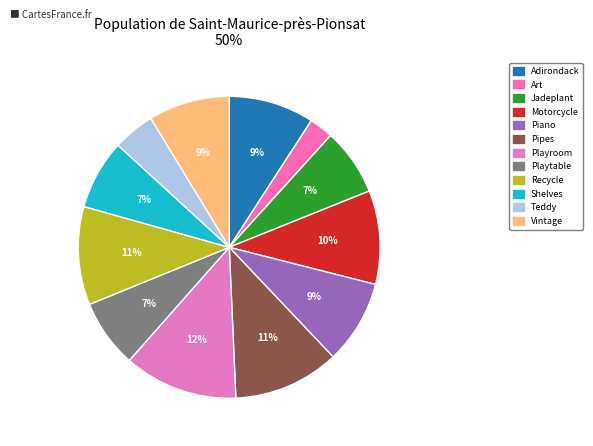

Does Teddy account for over 50% of the chart?

No